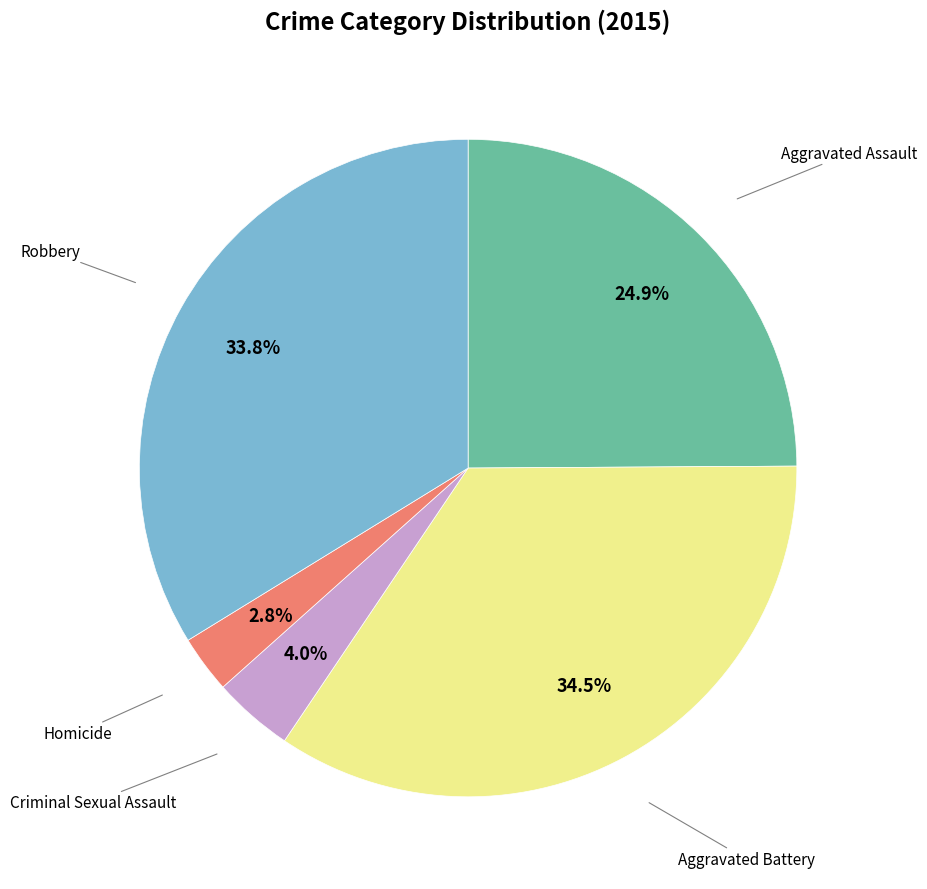

Does any single category account for the majority?

No